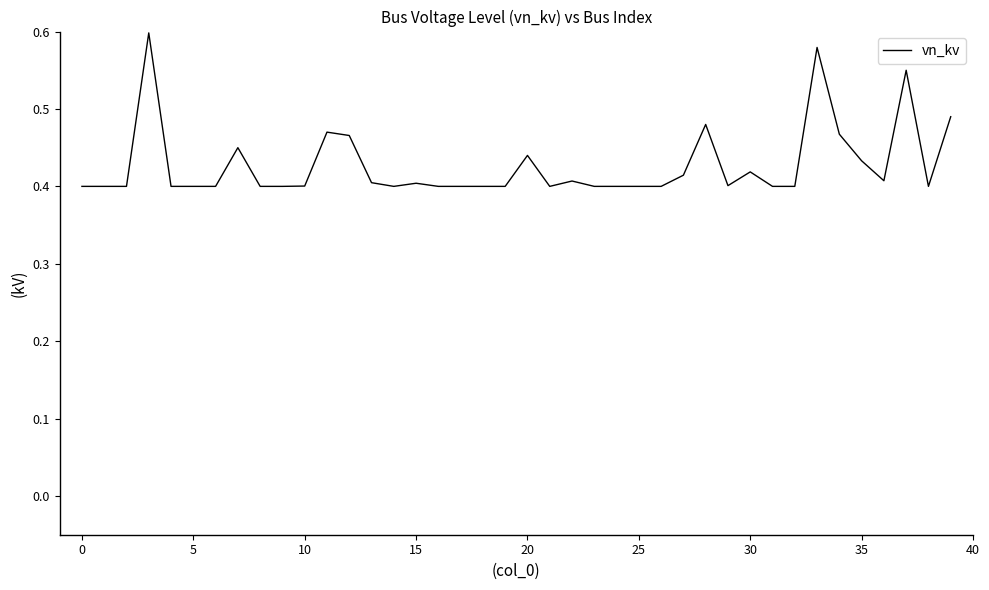

What is the difference between the second highest and minimum values?

0.2